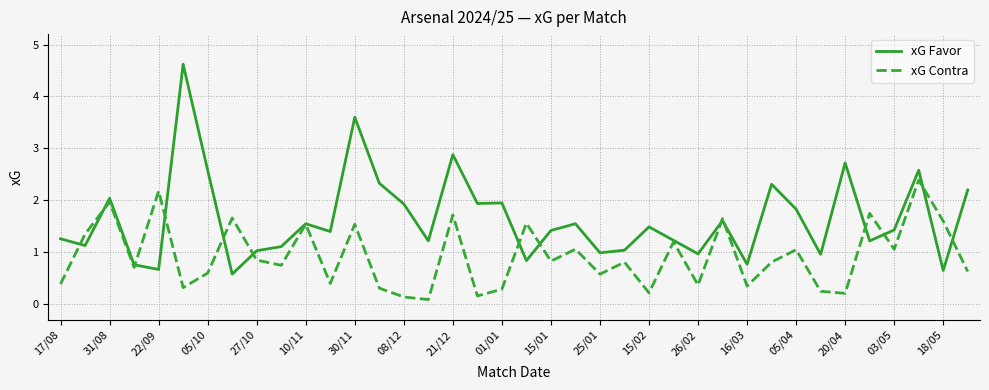

Which series has the largest total across all categories?

xG Favor